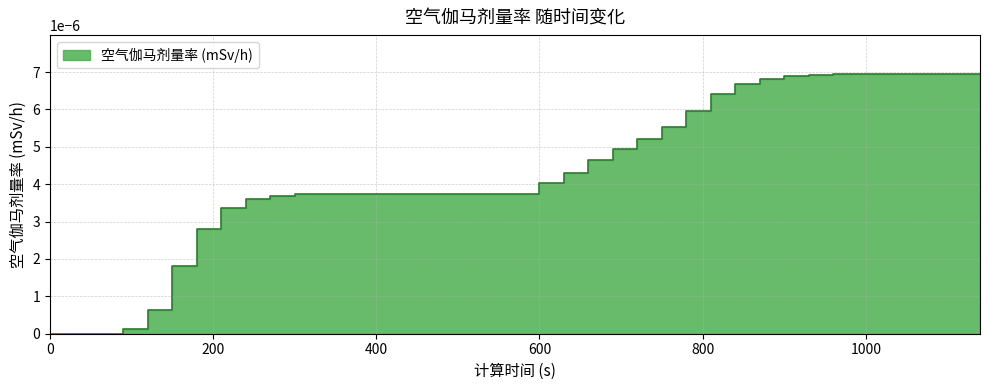

True or false: the data shows 0.0 at 390.

False